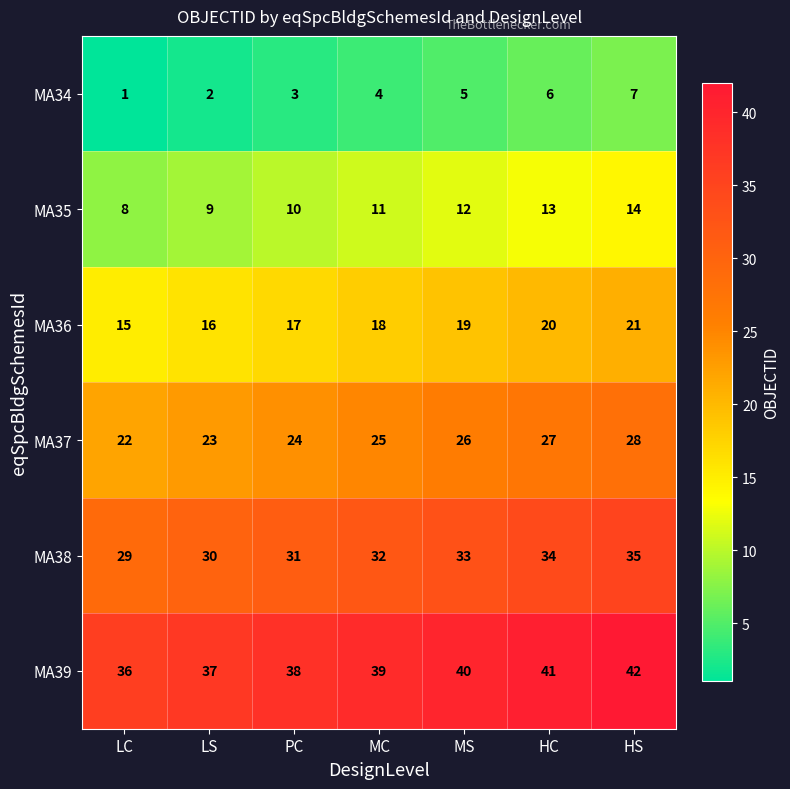

What is the sum of all MA34 values?

28